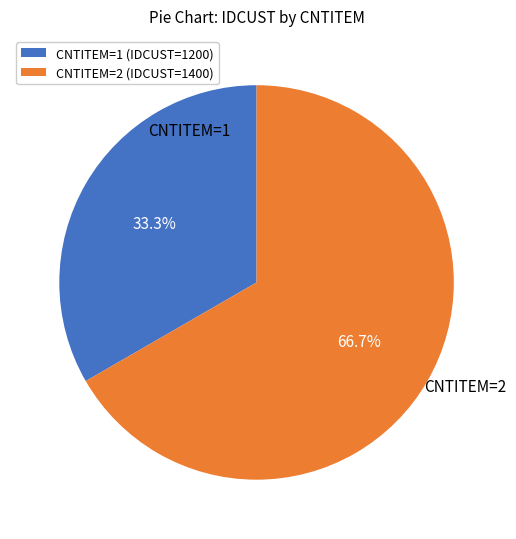

Between CNTITEM=1 (IDCUST=1200) and CNTITEM=2 (IDCUST=1400), which is larger?

CNTITEM=2 (IDCUST=1400)